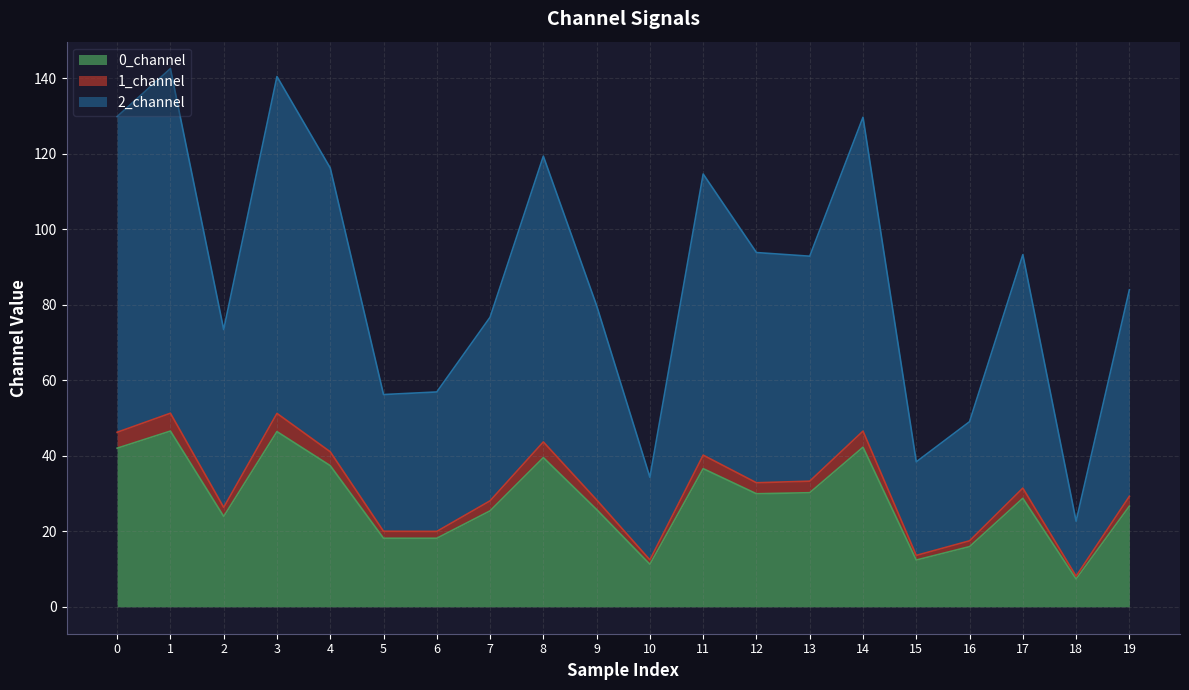

At which category is the sum across all series the highest?

1